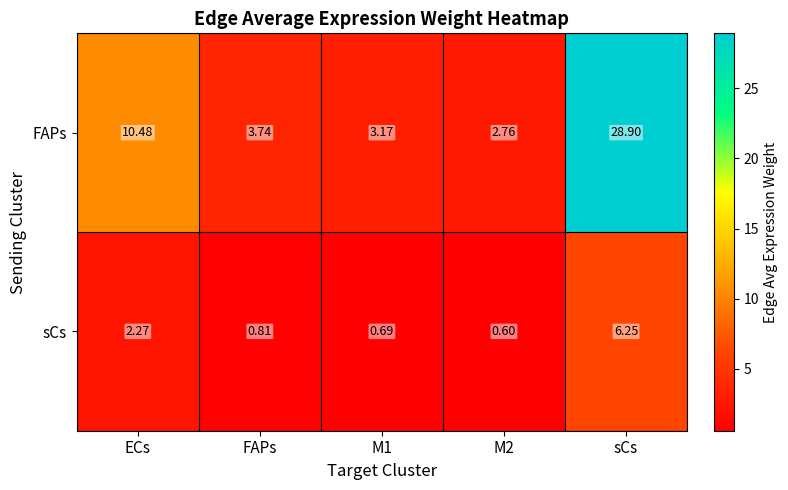

List the series in order of their peak value, highest first.

FAPs, sCs